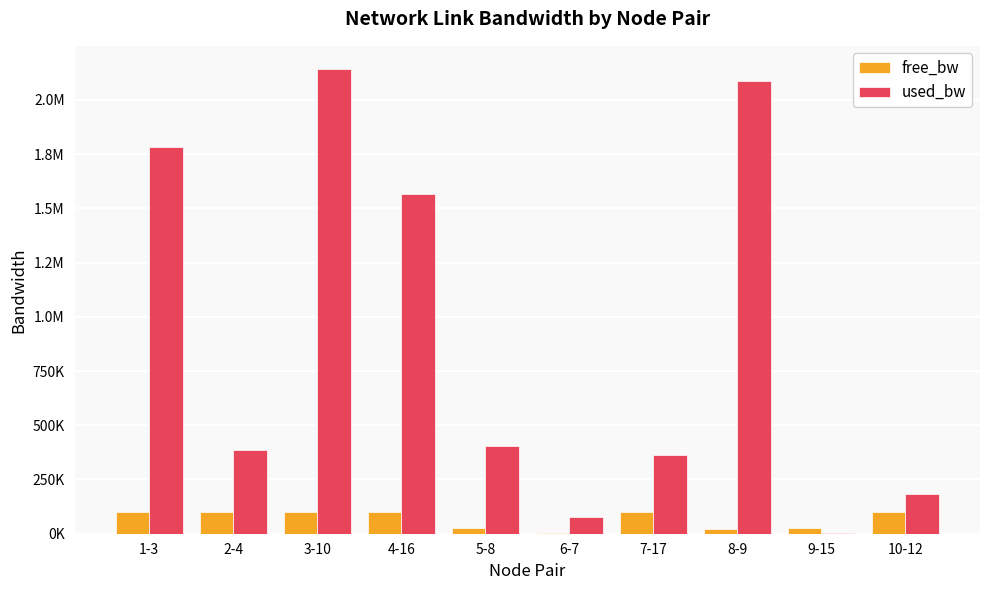

The value of free_bw at 6-7 is 615.4. True or false?

False